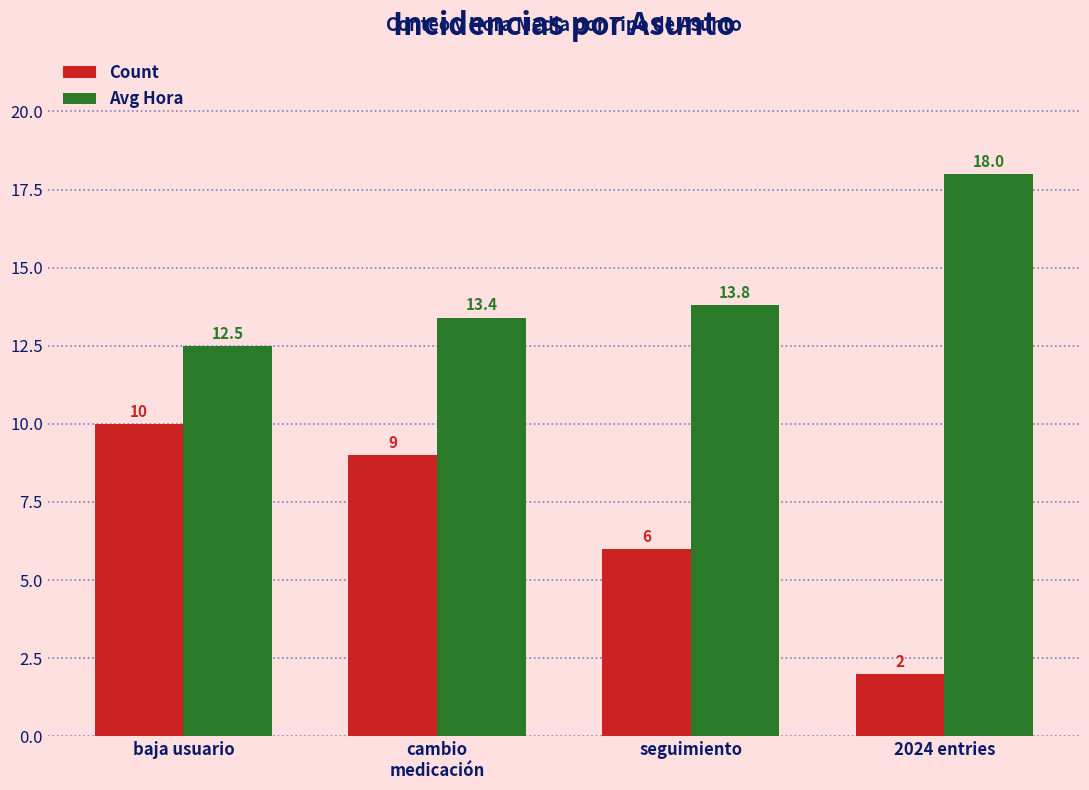

What position from the right is 2024 entries?

1